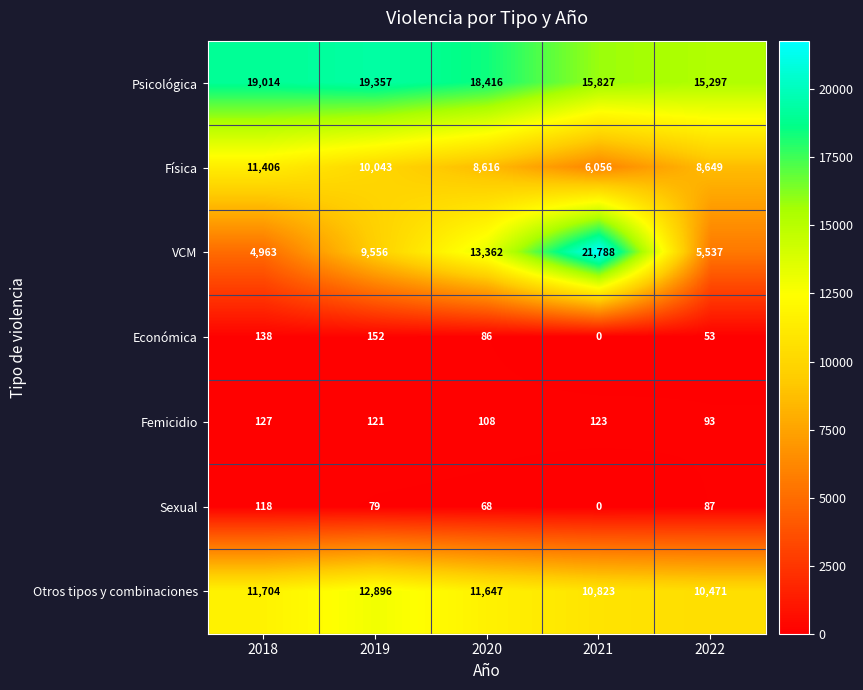

What value does the Sexual series have at 2020?

68